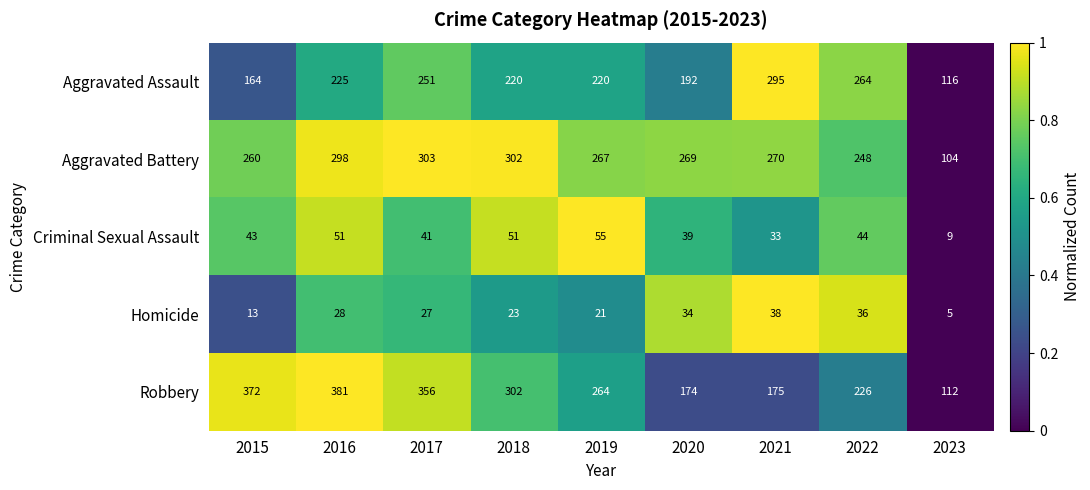

The value of Aggravated Battery at 2022 is 248. True or false?

True